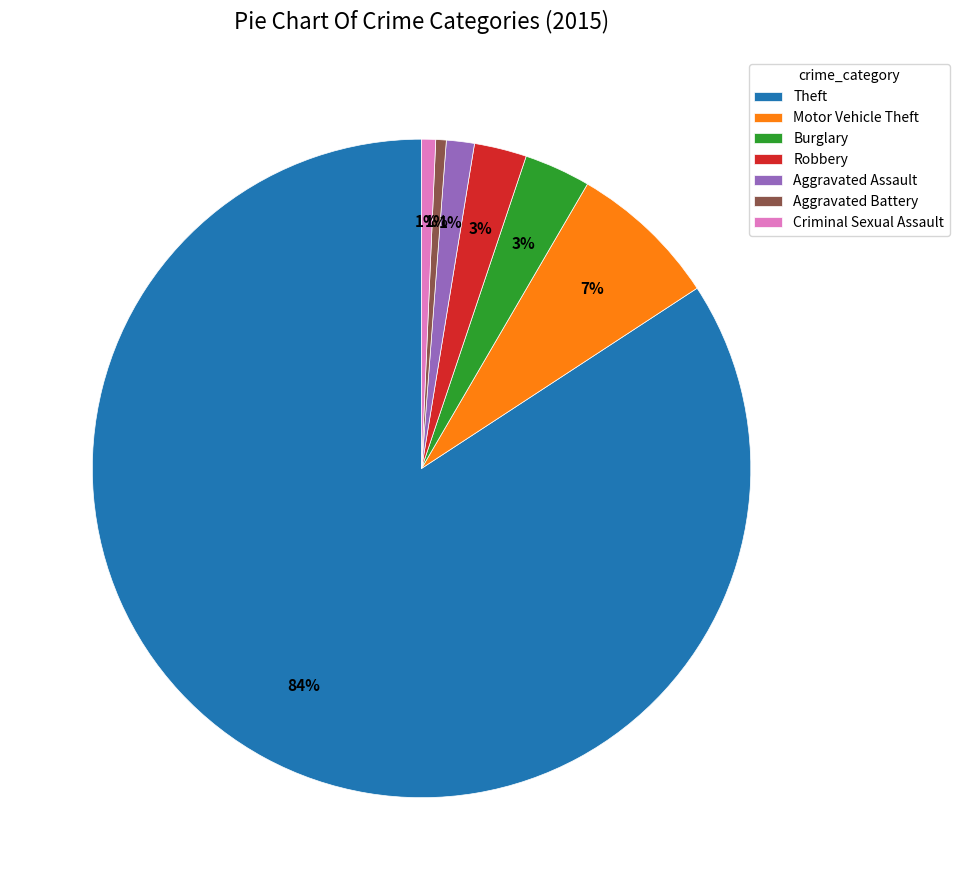

Does any single category account for the majority?

Yes